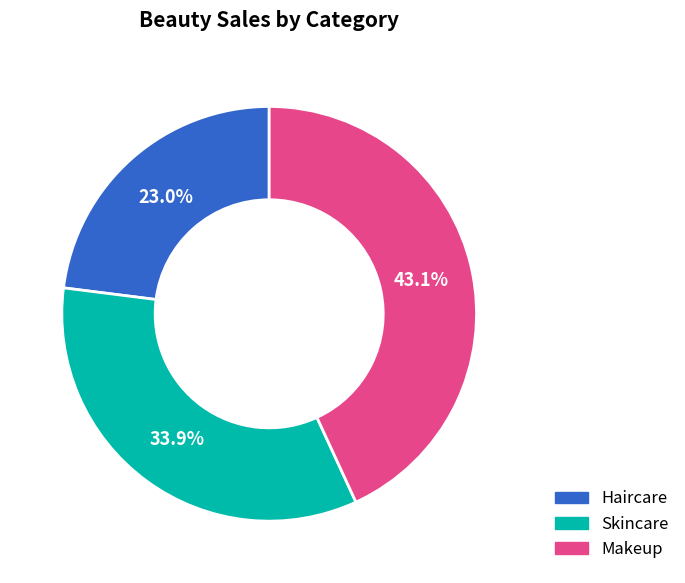

To the nearest percent, what percentage of the pie is Makeup?

43%